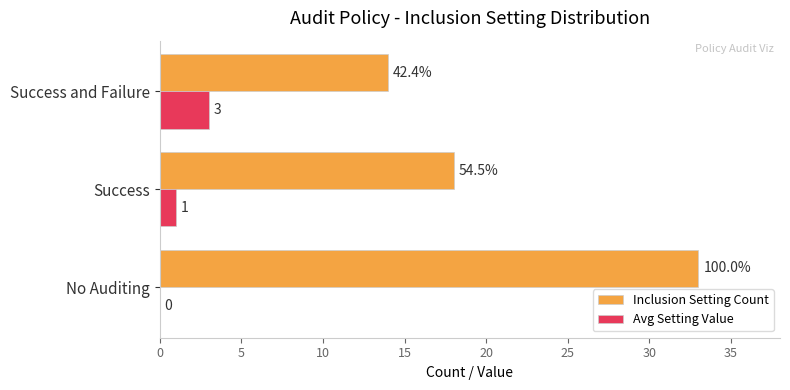

The Avg Setting Value series shows 3 at Success and Failure. True or false?

True